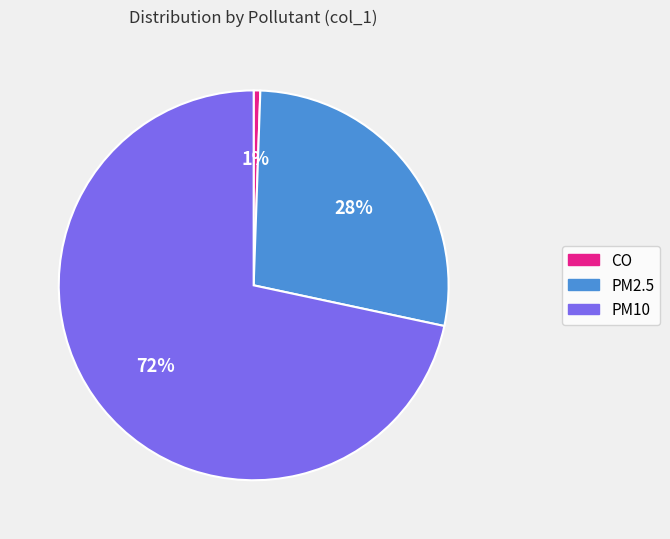

Is there any slice that represents more than half of the pie?

Yes